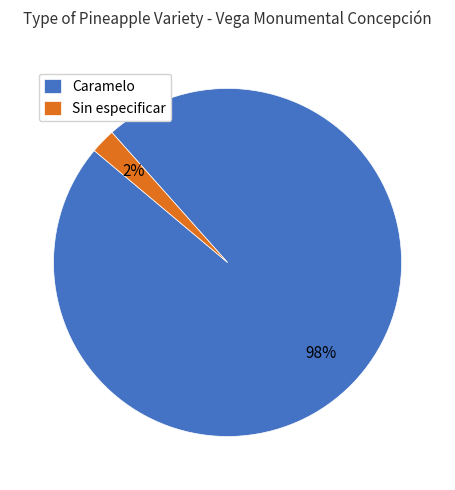

How many slices are in this pie chart?

2